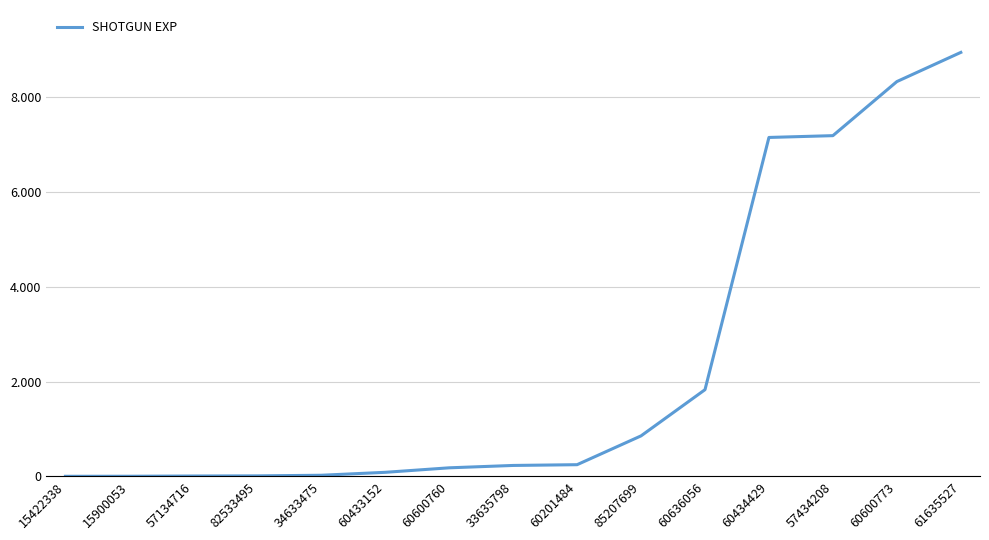

What is the approximate value at 60434429, to the nearest 50?

7150